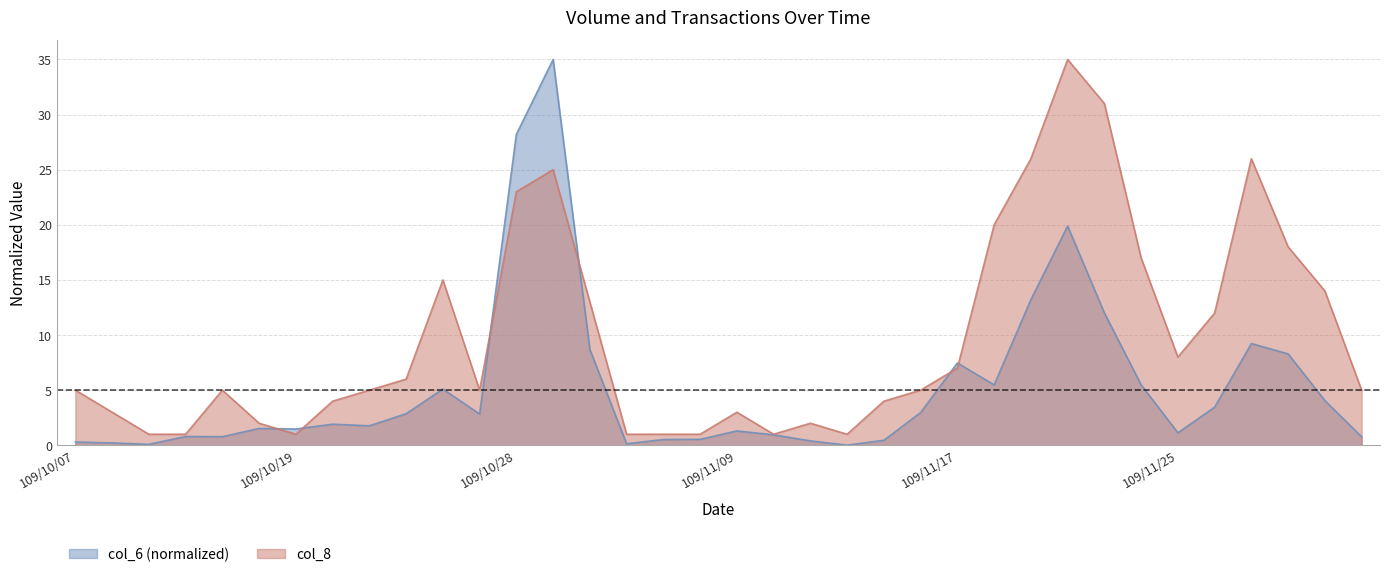

What is the greatest value displayed?

35.0